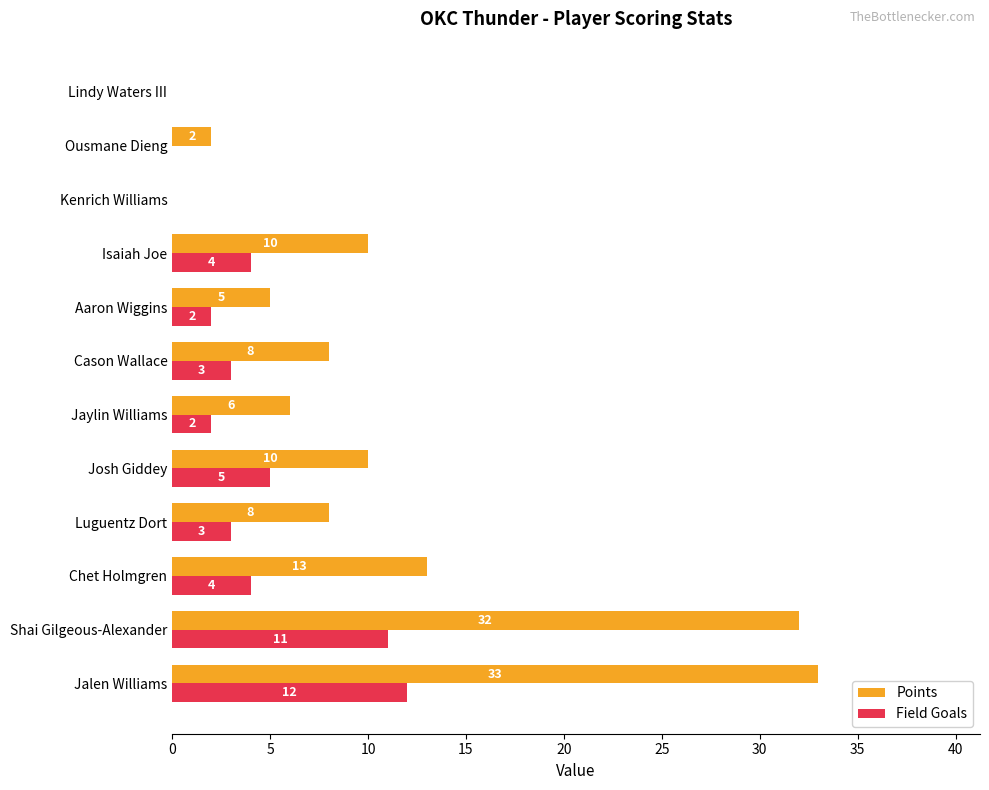

The value of Field Goals at Kenrich Williams is 0. True or false?

True